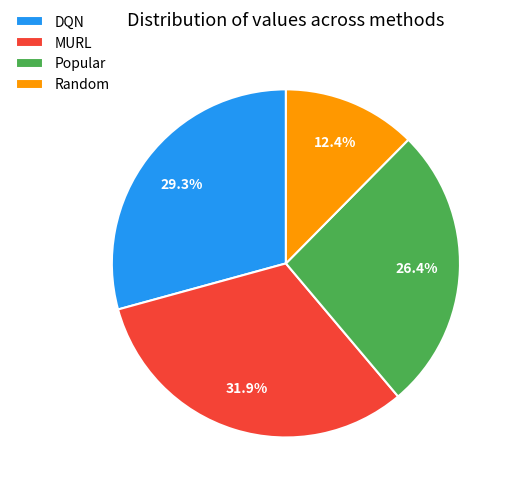

Combined, do Random and Popular account for over 50%?

No